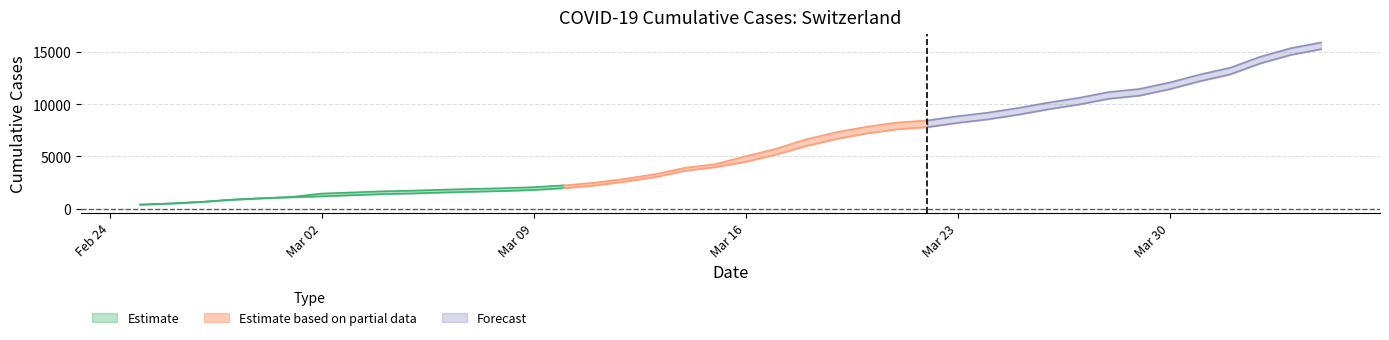

Reading left to right, what are all the values shown in this chart?

CH: 0=375	1=479	2=630	3=840	4=981	5=1113	6=1436	7=1544	8=1652	9=1715	10=1809	11=1885	12=1952	13=2051	14=2226	15=2472	16=2845	17=3291	18=3908	19=4259	20=5012	21=5731	22=6644	23=7323	24=7847	25=8249	26=8449	27=8855	28=9196	29=9642	30=10162	31=10613	32=11175	33=11467	34=12086	35=12852	36=13505	37=14561	38=15375	39=15926
GE: 0=375	1=479	2=630	3=840	4=981	5=1083	6=1171	7=1278	8=1384	9=1447	10=1538	11=1614	12=1681	13=1780	14=1955	15=2201	16=2574	17=3010	18=3627	19=3978	20=4485	21=5174	22=6002	23=6681	24=7205	25=7607	26=7807	27=8213	28=8554	29=9000	30=9520	31=9971	32=10533	33=10825	34=11444	35=12210	36=12863	37=13919	38=14733	39=15284